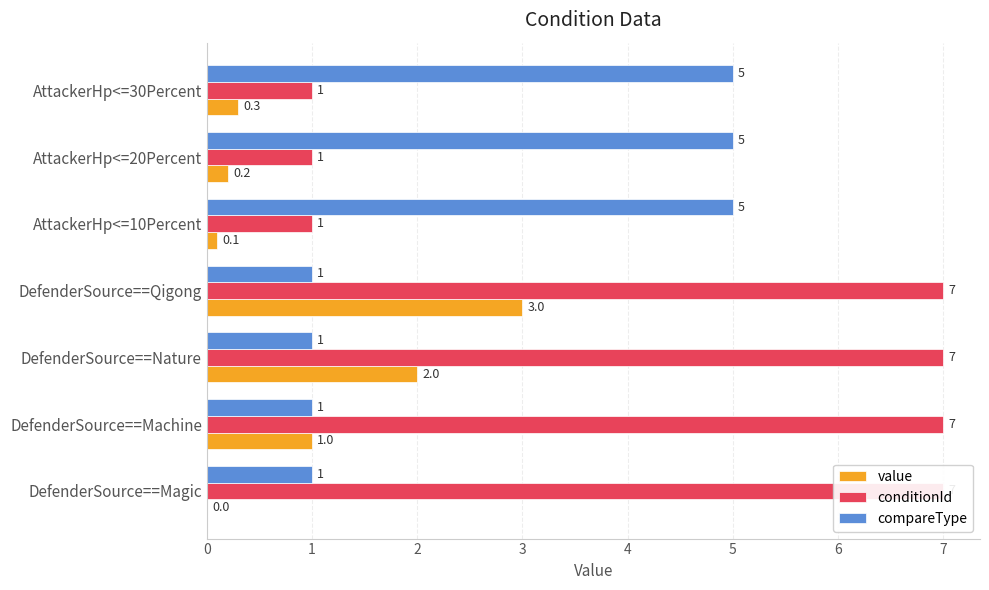

How many bars are there in total?

21